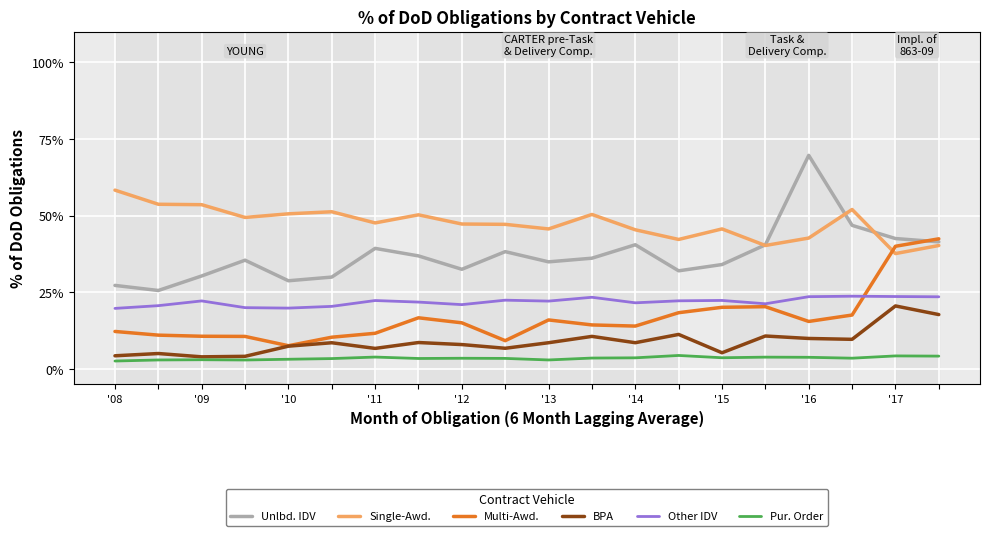

What is the lowest value of the Multi-Awd. series?

7.6